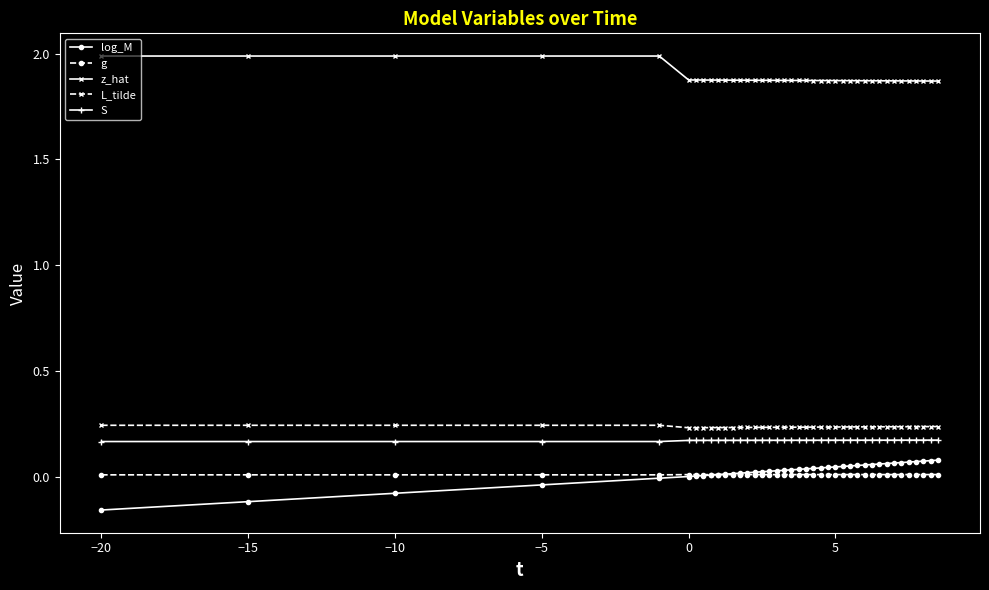

True or false: S and g cross at least once.

False